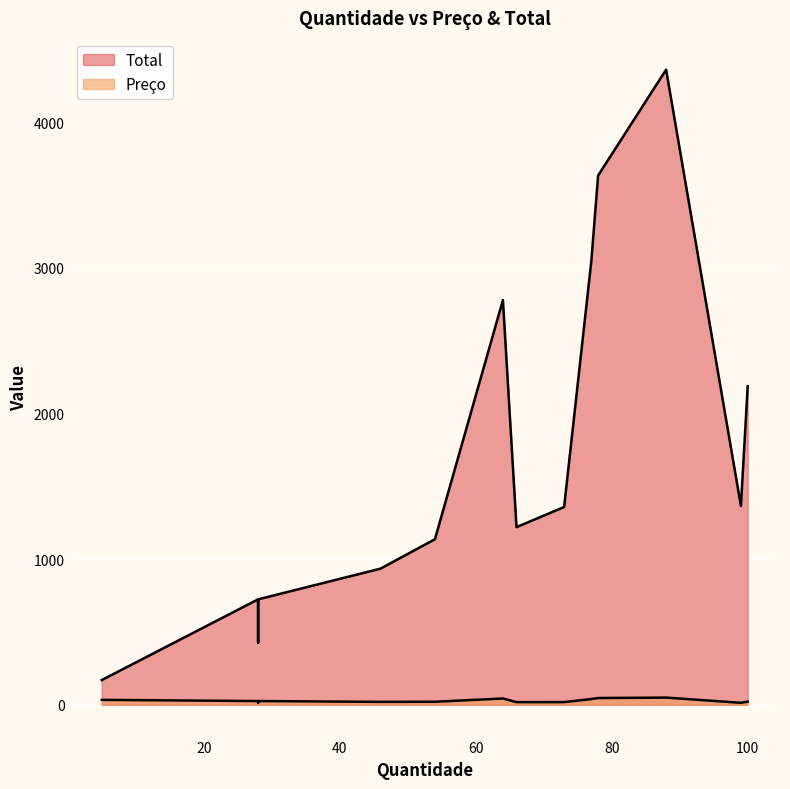

True or false: Total and Preço cross at least once.

False